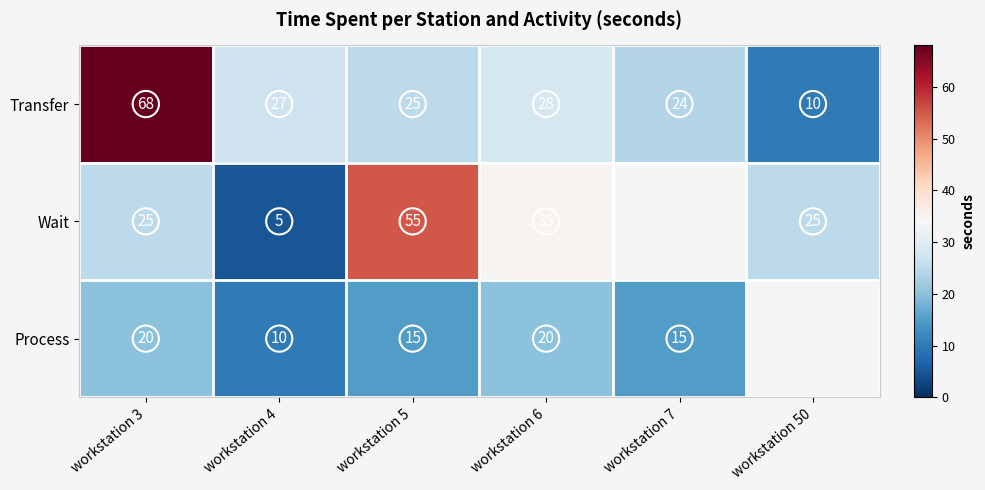

Which has a higher value, workstation 50 or workstation 6?

workstation 6